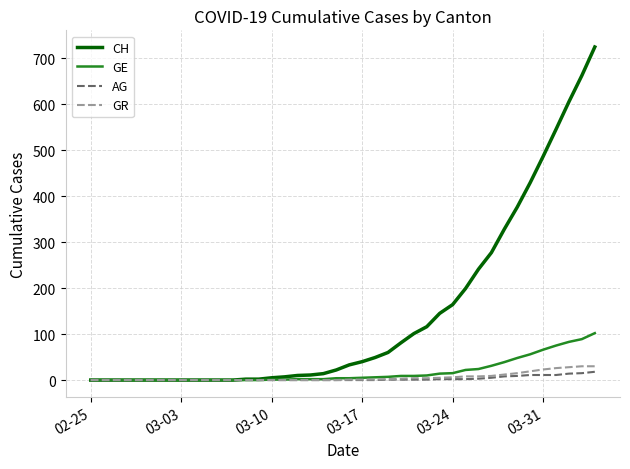

Which series has the largest total across all categories?

CH